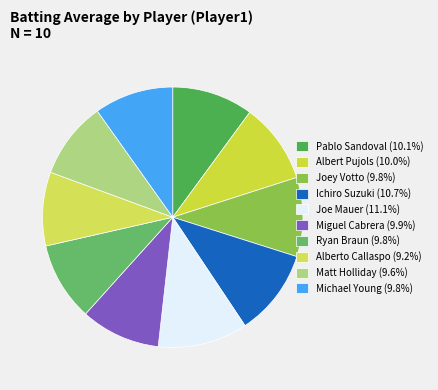

Does Ichiro Suzuki account for over 50% of the chart?

No